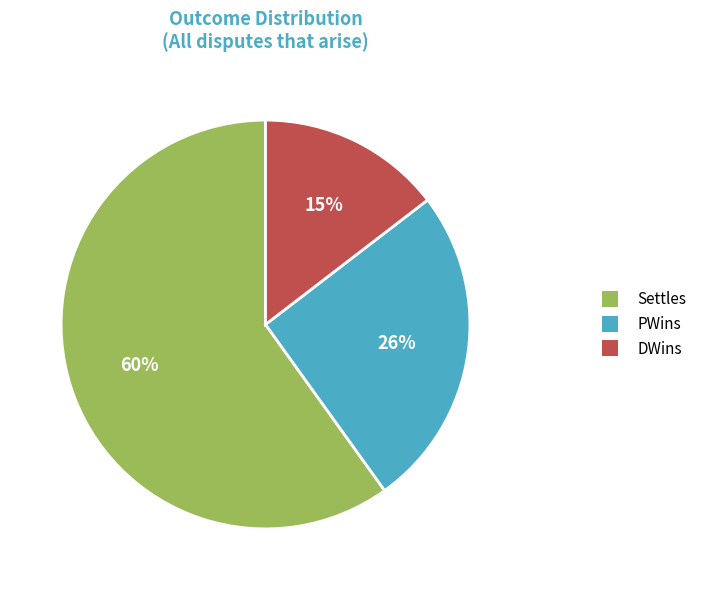

Does any single category account for the majority?

Yes